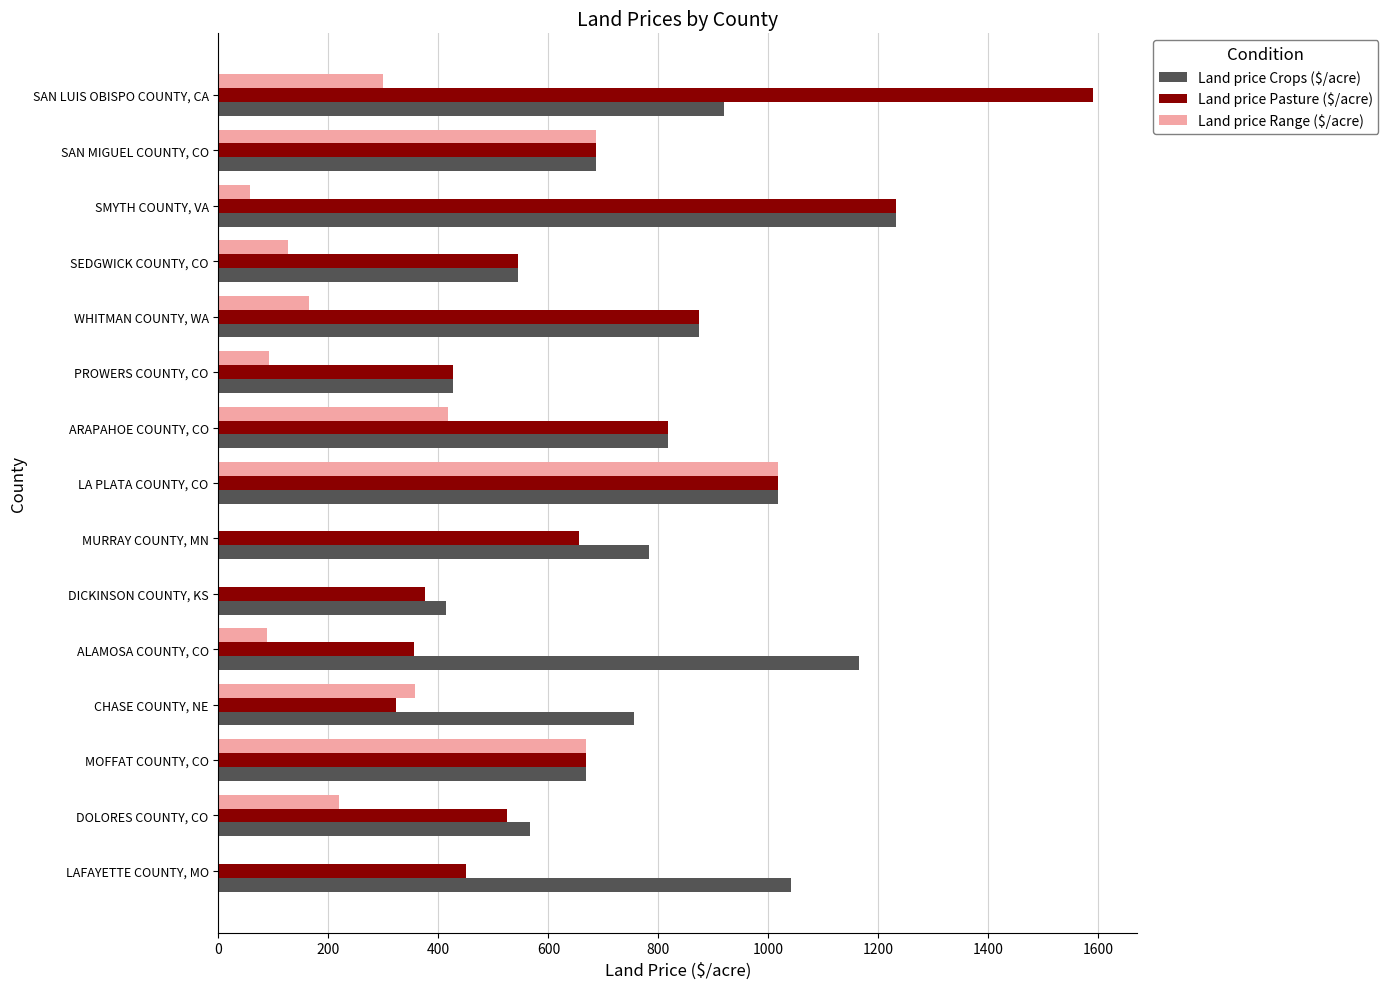

Is it true that Land price Crops ($/acre) equals 1164 at ALAMOSA COUNTY, CO?

True